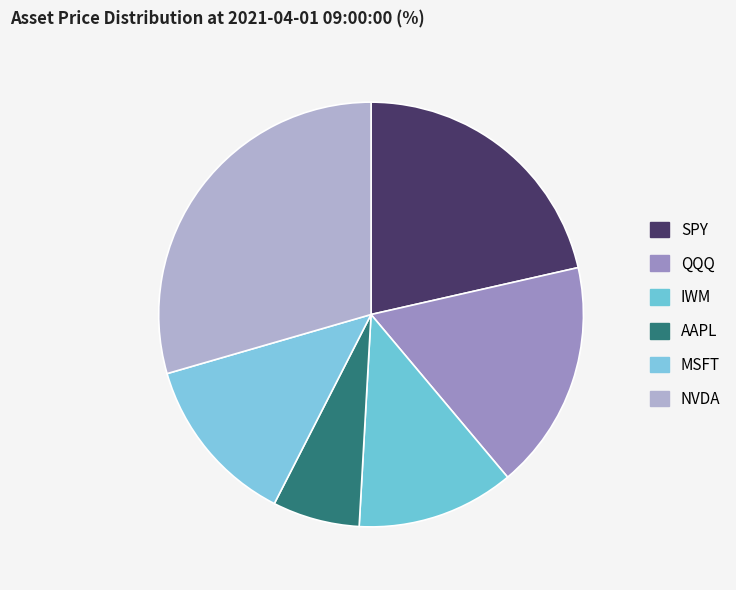

Rank the categories by value from lowest to highest.

AAPL, IWM, MSFT, QQQ, SPY, NVDA